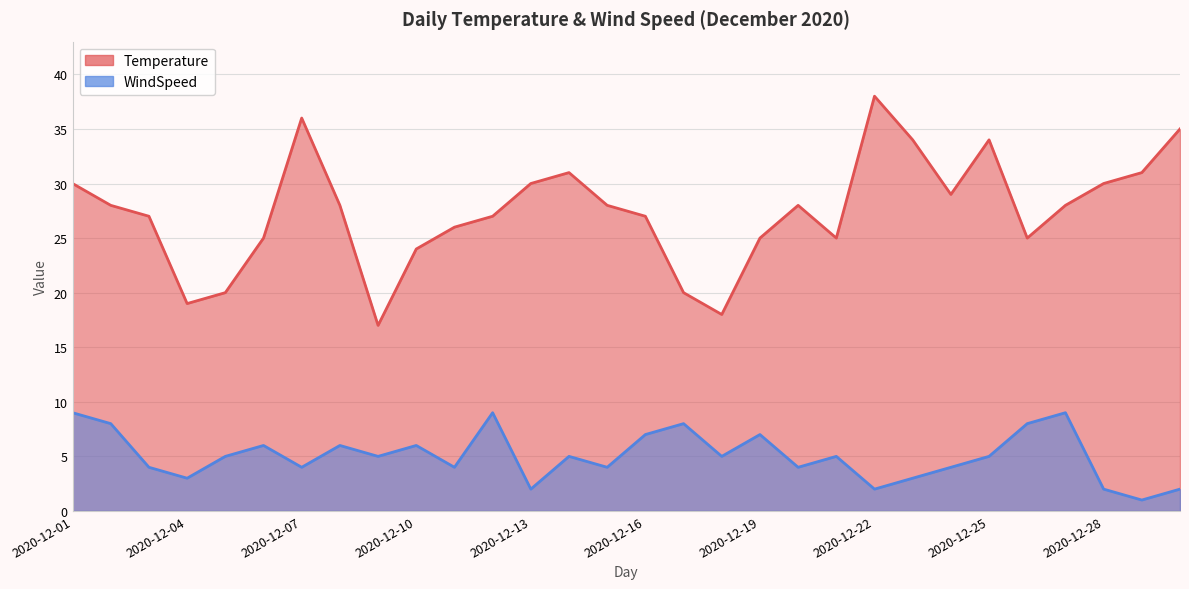

What value does the Temperature series have at 2020-12-23, to the nearest 5?

35